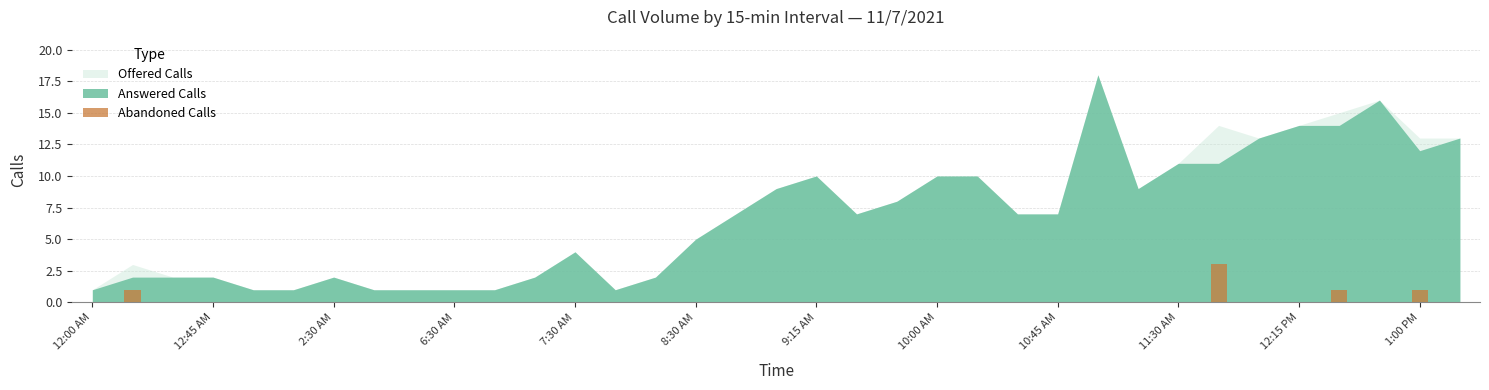

What is the greatest value displayed?

3